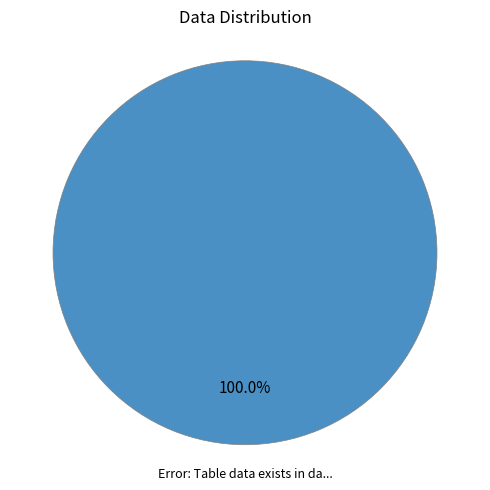

Count the number of slices in the pie.

1